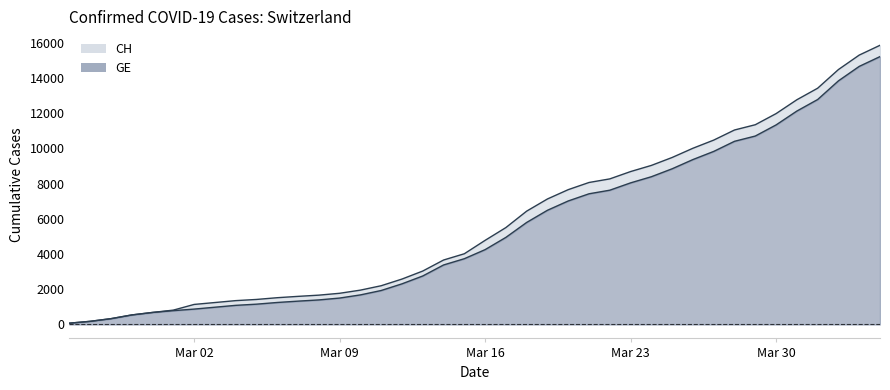

What is the sum of all GE values?

216891